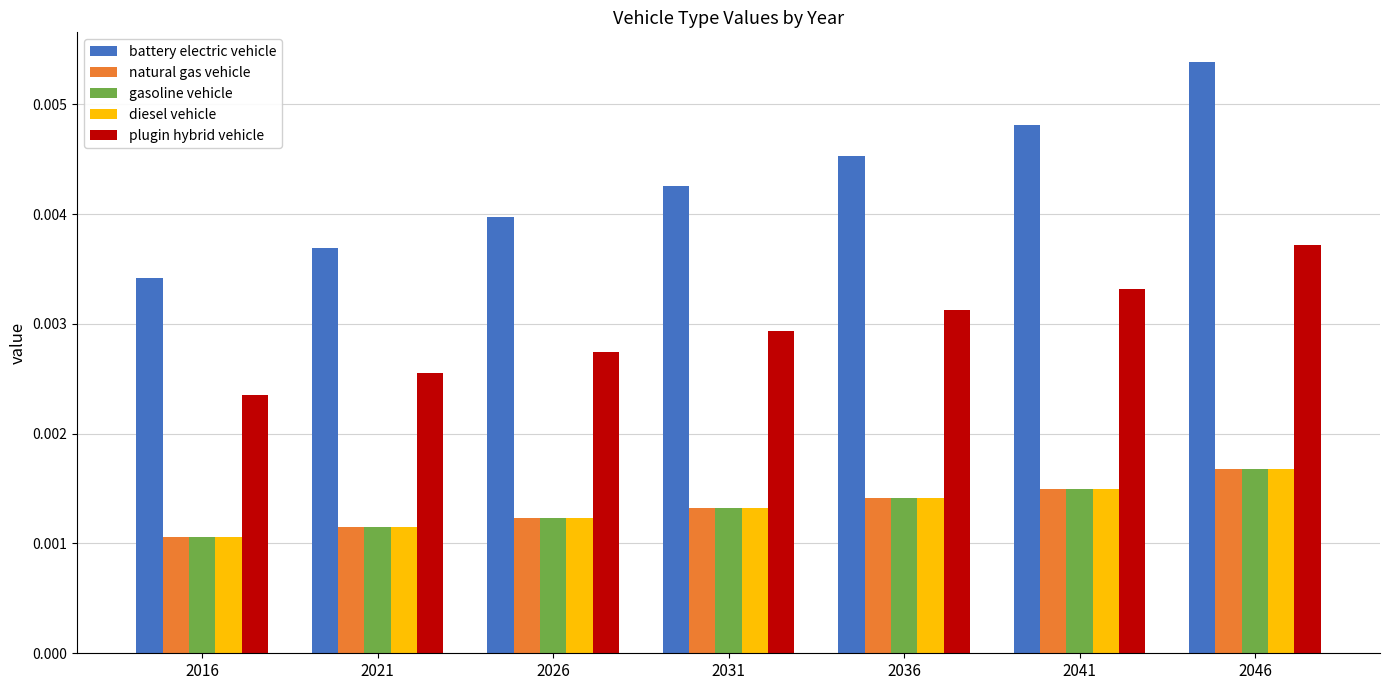

At how many categories does at least one series exceed 0?

7